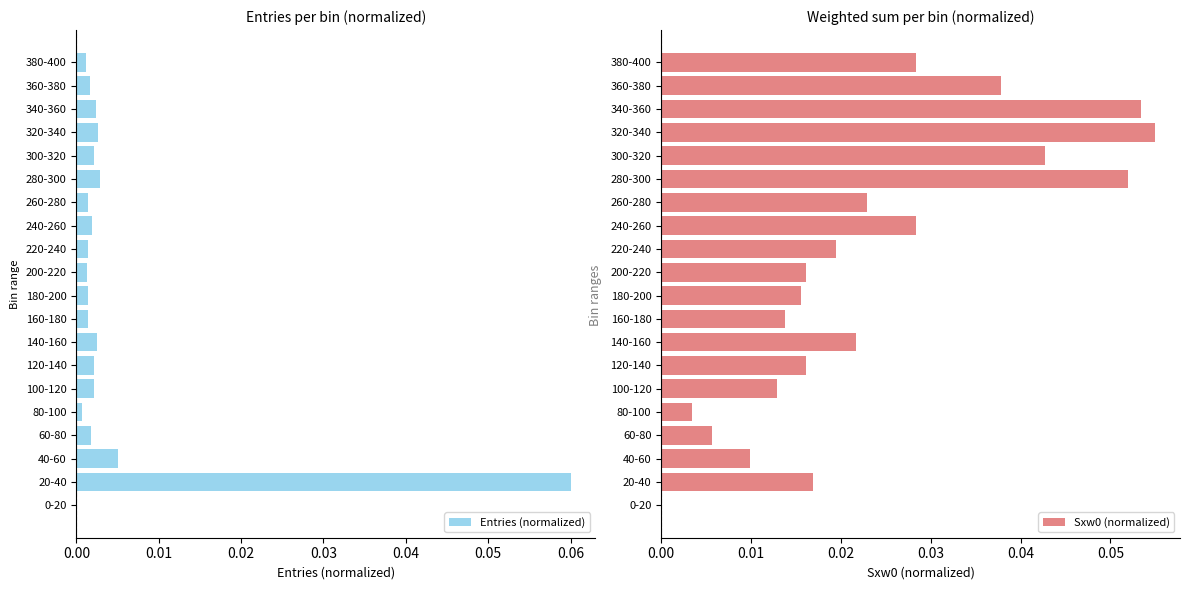

Rank the series by their average value, from highest to lowest.

Sxw0 (normalized), Entries (normalized)